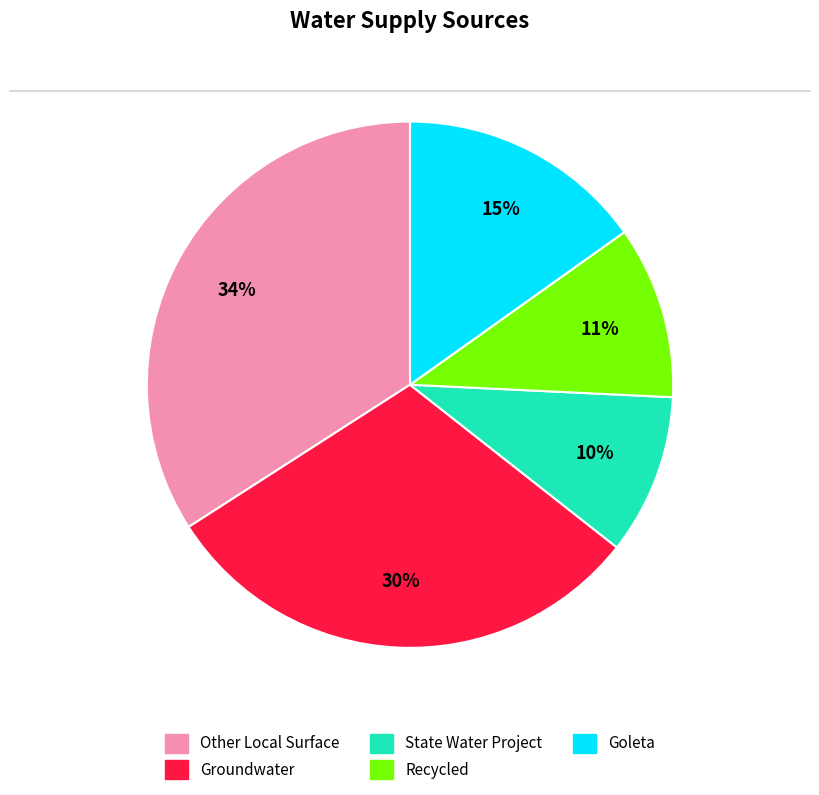

True or false: Goleta accounts for 15% of the total.

True